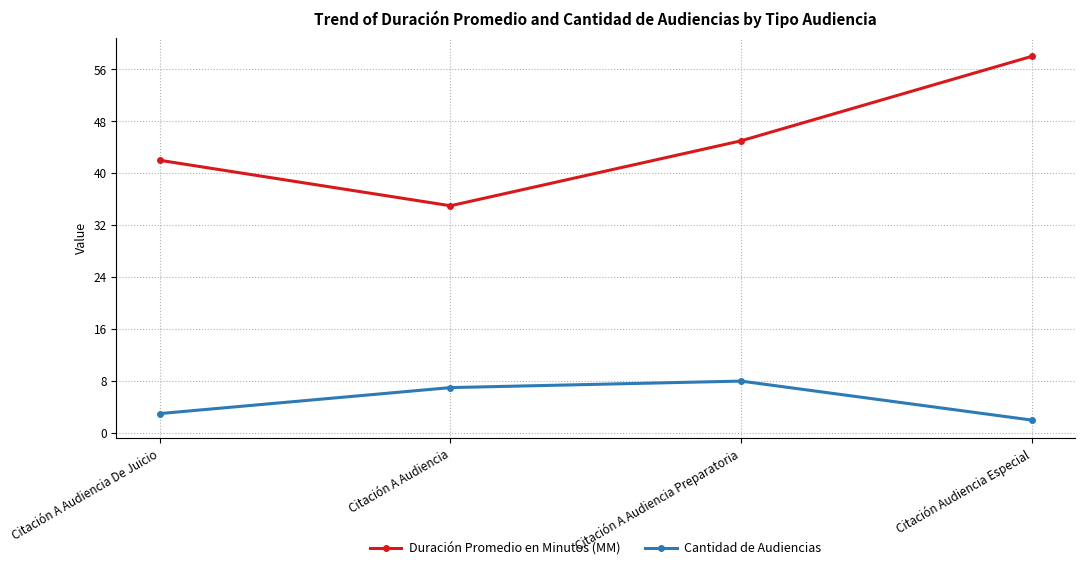

What is the difference between the Duración Promedio en Minutos (MM) values at Citación A Audiencia Preparatoria and Citación A Audiencia De Juicio?

3